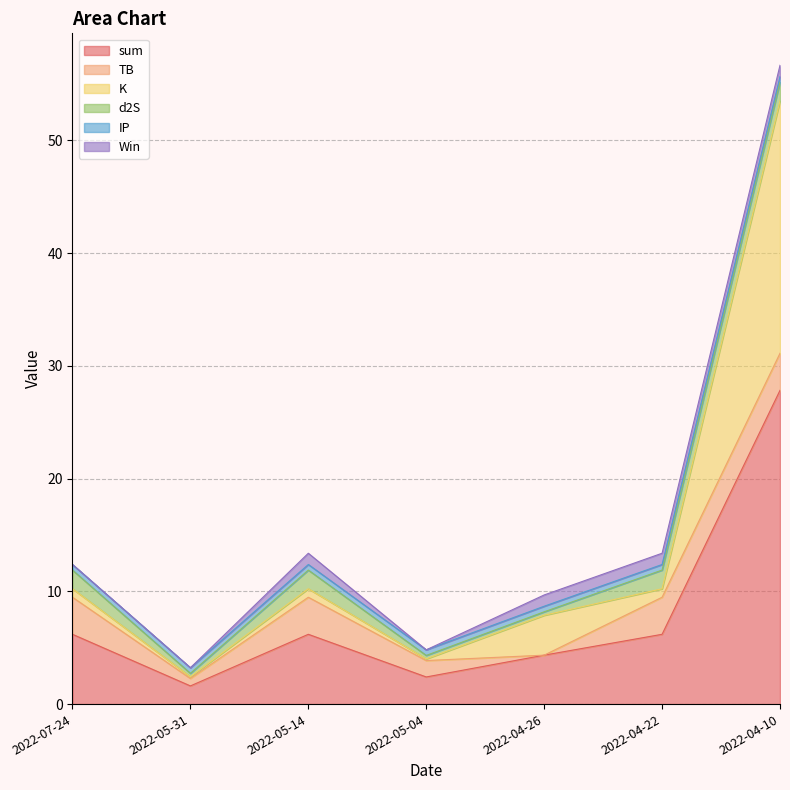

How many data points in Win are less than 1?

3